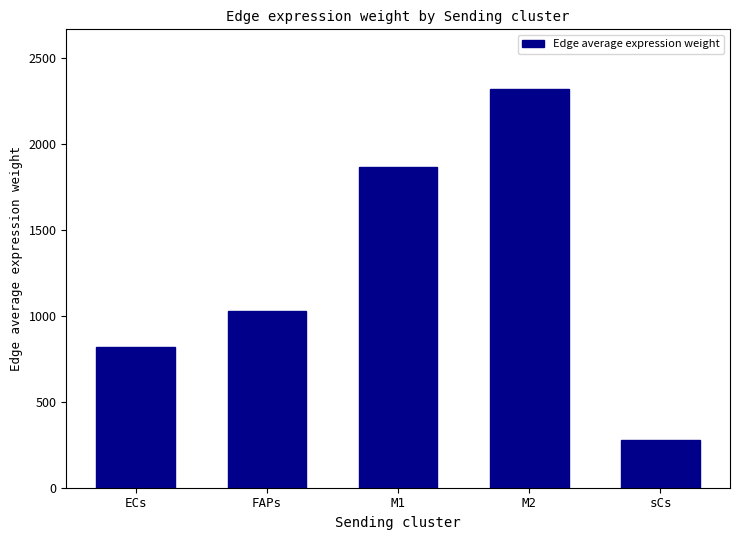

What is the sum of all values?

6309.1